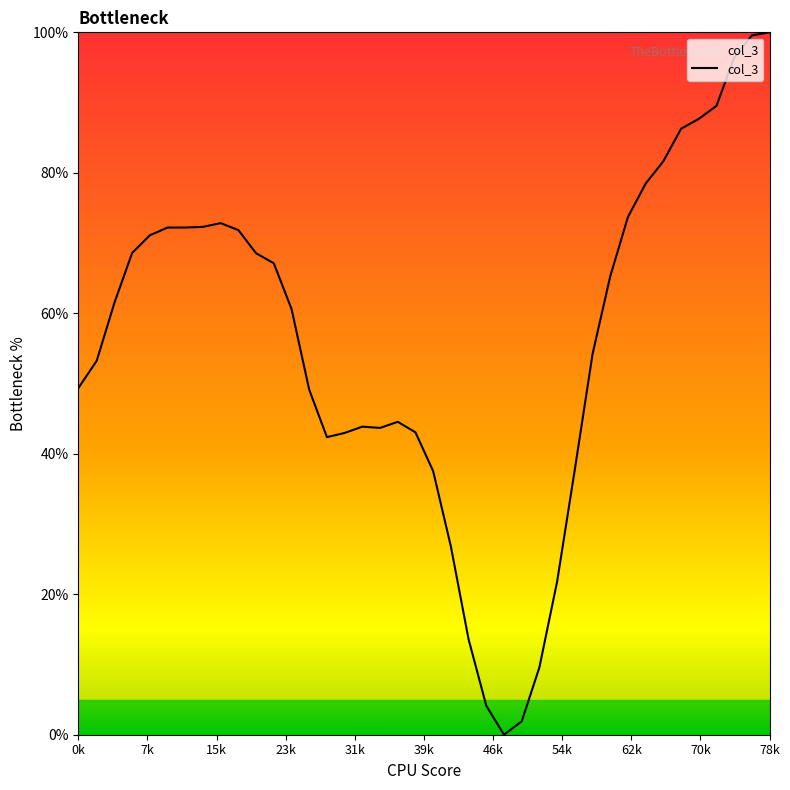

What is the maximum value shown in the chart?

100.0